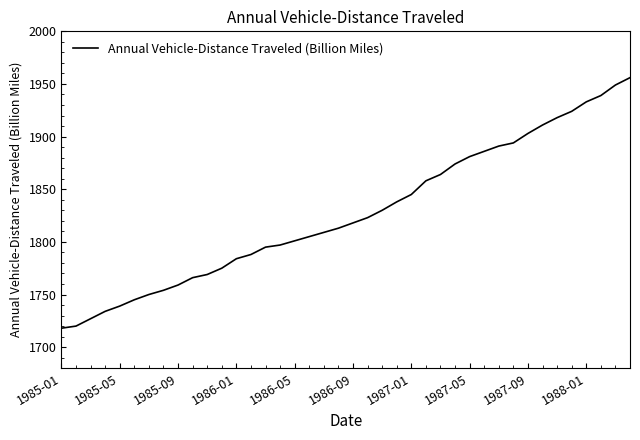

How many lines are shown in the chart?

1